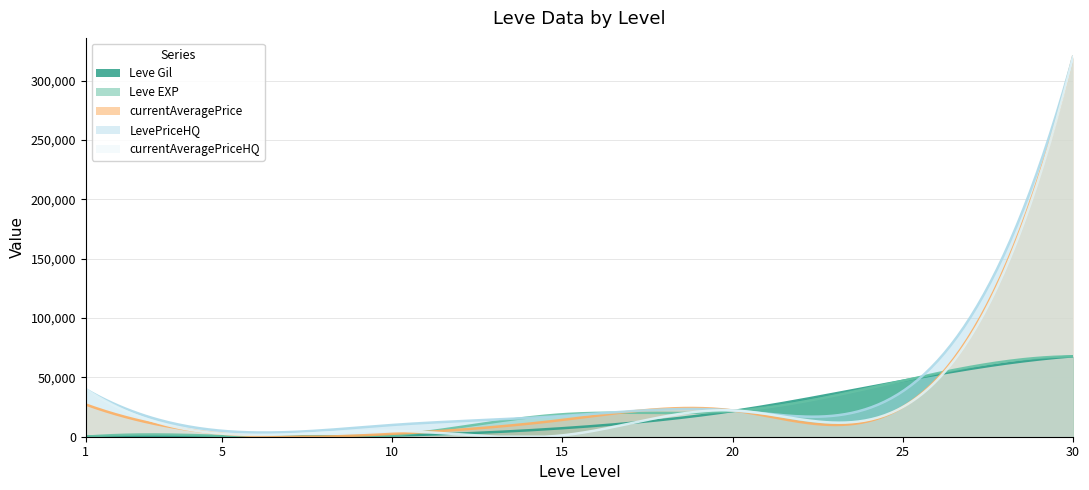

Where do currentAveragePrice and currentAveragePriceHQ first cross each other?

10 and 15